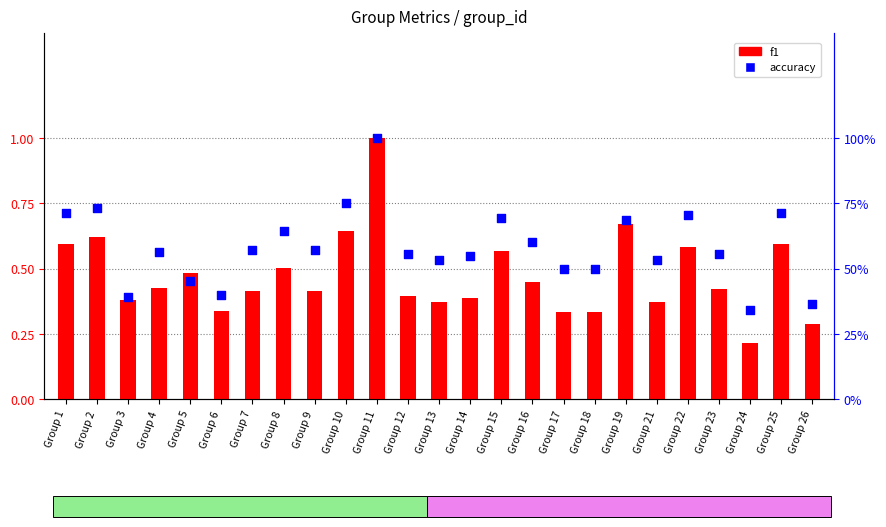

Which series has the largest total across all categories?

accuracy